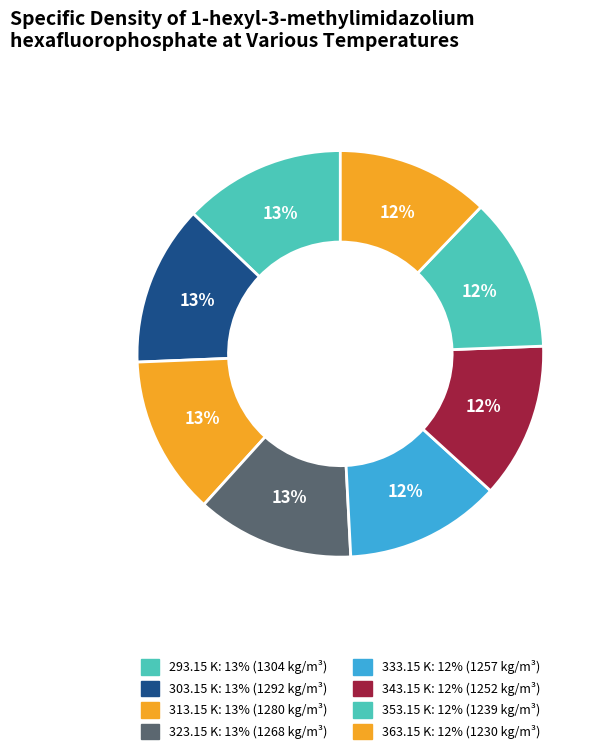

To the nearest percent, what is the difference between the 303.15 K and 363.15 K slice percentages?

1%